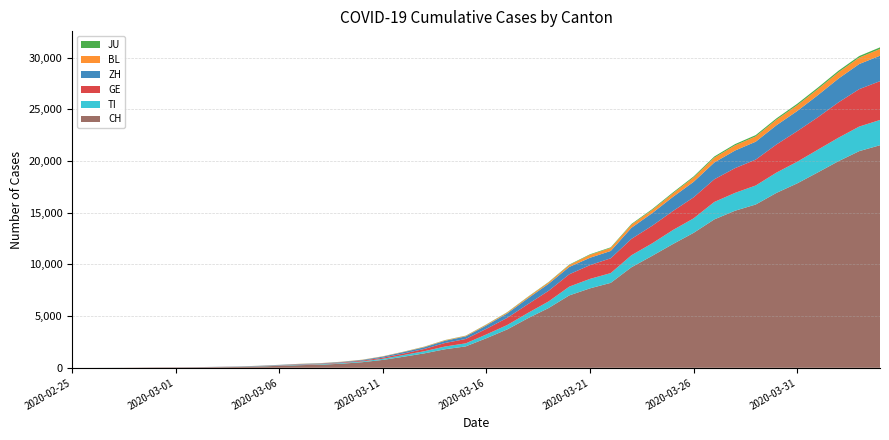

Reading left to right, extract all data points from this chart.

CH: 2020-02-25=0	2020-02-26=2	2020-02-27=6	2020-02-28=13	2020-02-29=23	2020-03-01=29	2020-03-02=40	2020-03-03=59	2020-03-04=83	2020-03-05=125	2020-03-06=197	2020-03-07=257	2020-03-08=303	2020-03-09=396	2020-03-10=542	2020-03-11=766	2020-03-12=1072	2020-03-13=1398	2020-03-14=1795	2020-03-15=2072	2020-03-16=2864	2020-03-17=3710	2020-03-18=4793	2020-03-19=5781	2020-03-20=7005	2020-03-21=7686	2020-03-22=8217	2020-03-23=9725	2020-03-24=10829	2020-03-25=11968	2020-03-26=13052	2020-03-27=14354	2020-03-28=15193	2020-03-29=15796	2020-03-30=16918	2020-03-31=17837	2020-04-01=18903	2020-04-02=19992	2020-04-03=20960	2020-04-04=21530
TI: 2020-02-25=0	2020-02-26=1	2020-02-27=1	2020-02-28=1	2020-02-29=2	2020-03-01=2	2020-03-02=4	2020-03-03=8	2020-03-04=13	2020-03-05=25	2020-03-06=28	2020-03-07=41	2020-03-08=49	2020-03-09=61	2020-03-10=75	2020-03-11=108	2020-03-12=163	2020-03-13=206	2020-03-14=265	2020-03-15=293	2020-03-16=368	2020-03-17=426	2020-03-18=511	2020-03-19=638	2020-03-20=849	2020-03-21=916	2020-03-22=945	2020-03-23=1162	2020-03-24=1209	2020-03-25=1354	2020-03-26=1401	2020-03-27=1688	2020-03-28=1727	2020-03-29=1837	2020-03-30=1962	2020-03-31=2091	2020-04-01=2195	2020-04-02=2271	2020-04-03=2377	2020-04-04=2442
GE: 2020-02-25=0	2020-02-26=1	2020-02-27=1	2020-02-28=4	2020-02-29=8	2020-03-01=9	2020-03-02=10	2020-03-03=13	2020-03-04=14	2020-03-05=17	2020-03-06=25	2020-03-07=38	2020-03-08=40	2020-03-09=56	2020-03-10=76	2020-03-11=109	2020-03-12=150	2020-03-13=222	2020-03-14=340	2020-03-15=423	2020-03-16=544	2020-03-17=692	2020-03-18=848	2020-03-19=1027	2020-03-20=1194	2020-03-21=1331	2020-03-22=1430	2020-03-23=1582	2020-03-24=1699	2020-03-25=1837	2020-03-26=2033	2020-03-27=2190	2020-03-28=2393	2020-03-29=2505	2020-03-30=2721	2020-03-31=2958	2020-04-01=3137	2020-04-02=3420	2020-04-03=3621	2020-04-04=3753
ZH: 2020-02-25=0	2020-02-26=0	2020-02-27=2	2020-02-28=2	2020-02-29=6	2020-03-01=7	2020-03-02=10	2020-03-03=13	2020-03-04=15	2020-03-05=23	2020-03-06=29	2020-03-07=34	2020-03-08=40	2020-03-09=49	2020-03-10=62	2020-03-11=101	2020-03-12=140	2020-03-13=163	2020-03-14=218	2020-03-15=250	2020-03-16=326	2020-03-17=429	2020-03-18=568	2020-03-19=679	2020-03-20=711	2020-03-21=711	2020-03-22=711	2020-03-23=1073	2020-03-24=1221	2020-03-25=1368	2020-03-26=1500	2020-03-27=1627	2020-03-28=1701	2020-03-29=1733	2020-03-30=1859	2020-03-31=1947	2020-04-01=2136	2020-04-02=2300	2020-04-03=2428	2020-04-04=2461
BL: 2020-02-25=0	2020-02-26=0	2020-02-27=0	2020-02-28=1	2020-02-29=2	2020-03-01=2	2020-03-02=2	2020-03-03=2	2020-03-04=2	2020-03-05=6	2020-03-06=6	2020-03-07=15	2020-03-08=19	2020-03-09=20	2020-03-10=22	2020-03-11=26	2020-03-12=26	2020-03-13=42	2020-03-14=47	2020-03-15=54	2020-03-16=76	2020-03-17=89	2020-03-18=116	2020-03-19=134	2020-03-20=184	2020-03-21=282	2020-03-22=289	2020-03-23=302	2020-03-24=306	2020-03-25=341	2020-03-26=422	2020-03-27=466	2020-03-28=502	2020-03-29=511	2020-03-30=539	2020-03-31=561	2020-04-01=588	2020-04-02=610	2020-04-03=625	2020-04-04=656
JU: 2020-02-25=0	2020-02-26=0	2020-02-27=1	2020-02-28=1	2020-02-29=1	2020-03-01=1	2020-03-02=1	2020-03-03=2	2020-03-04=2	2020-03-05=4	2020-03-06=4	2020-03-07=5	2020-03-08=5	2020-03-09=7	2020-03-10=7	2020-03-11=7	2020-03-12=12	2020-03-13=17	2020-03-14=18	2020-03-15=19	2020-03-16=25	2020-03-17=29	2020-03-18=32	2020-03-19=36	2020-03-20=44	2020-03-21=54	2020-03-22=61	2020-03-23=69	2020-03-24=82	2020-03-25=92	2020-03-26=100	2020-03-27=114	2020-03-28=119	2020-03-29=127	2020-03-30=128	2020-03-31=140	2020-04-01=145	2020-04-02=149	2020-04-03=149	2020-04-04=154